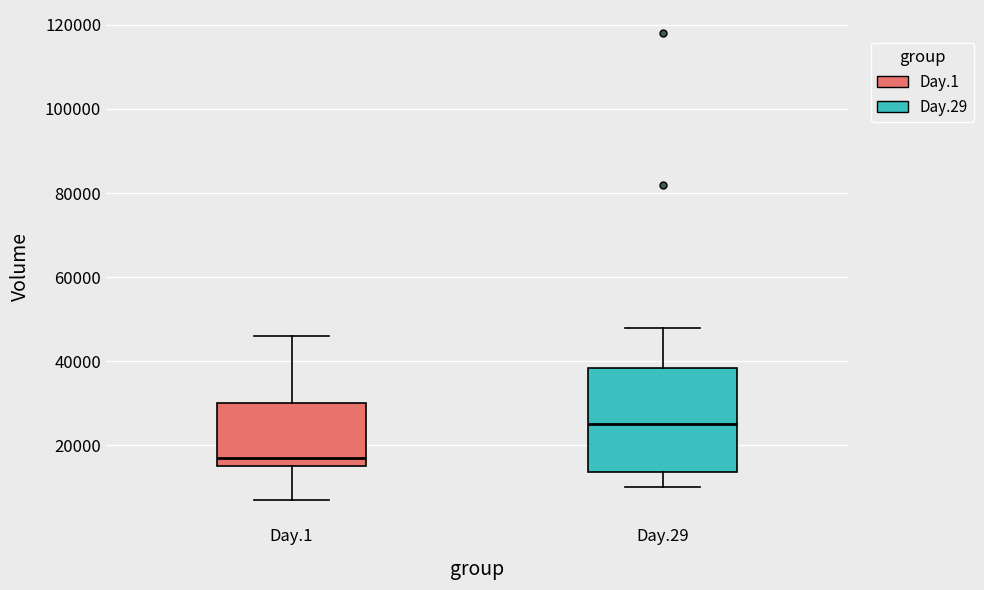

Which box has the highest median line?

Day.29